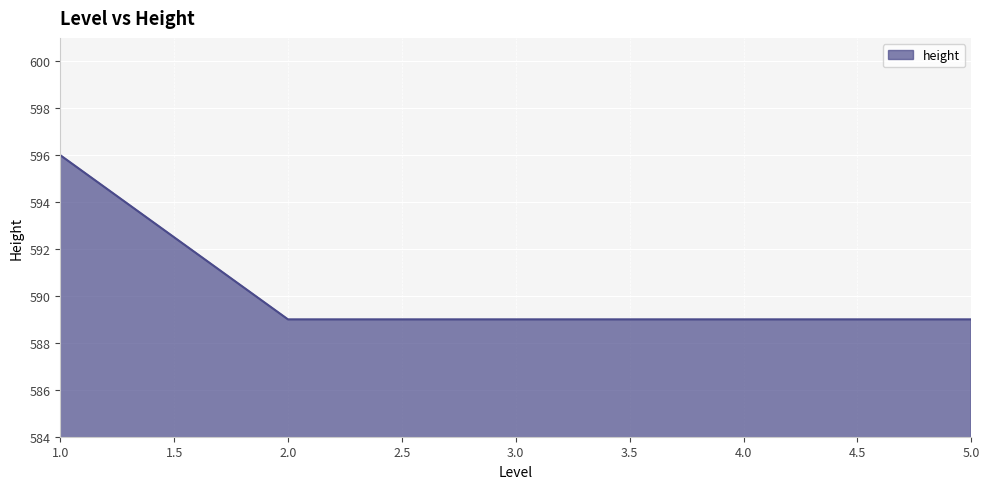

True or false: the data shows 305 at 4.0.

False